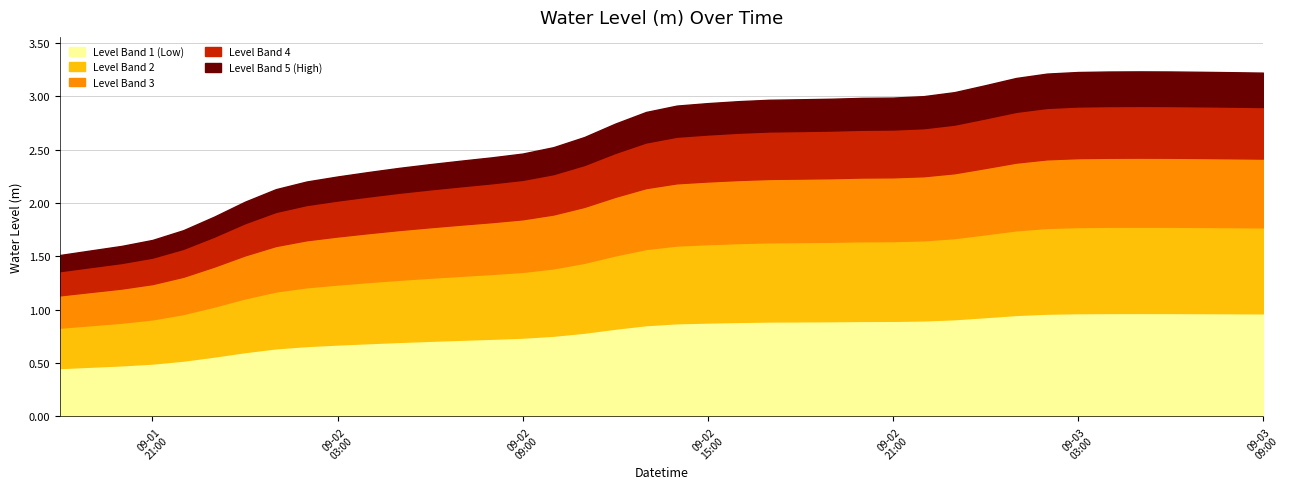

Which label corresponds to the largest value in the chart?

2024-09-03 05:00:00